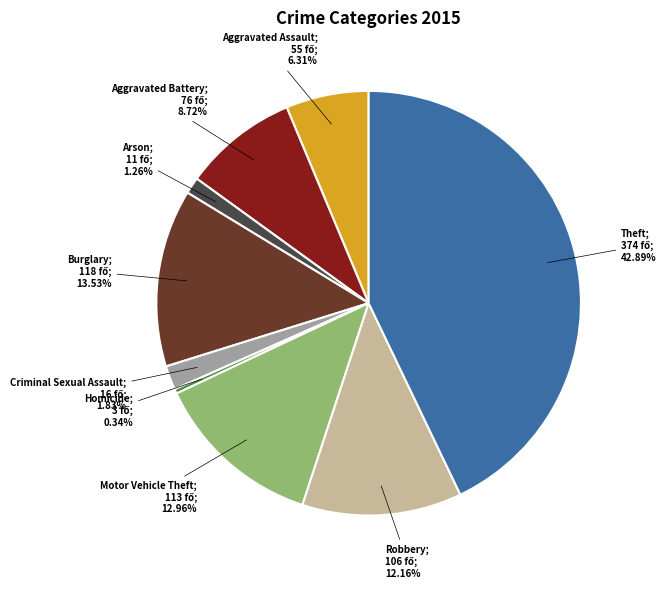

Does any single category account for the majority?

No